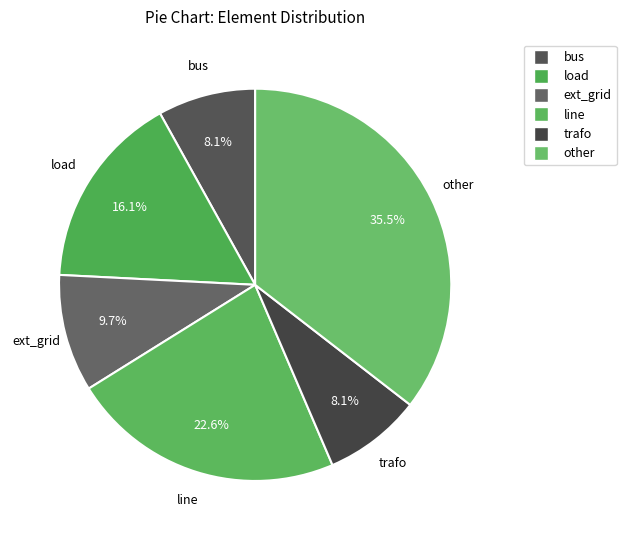

Does load represent more than half of the total?

No